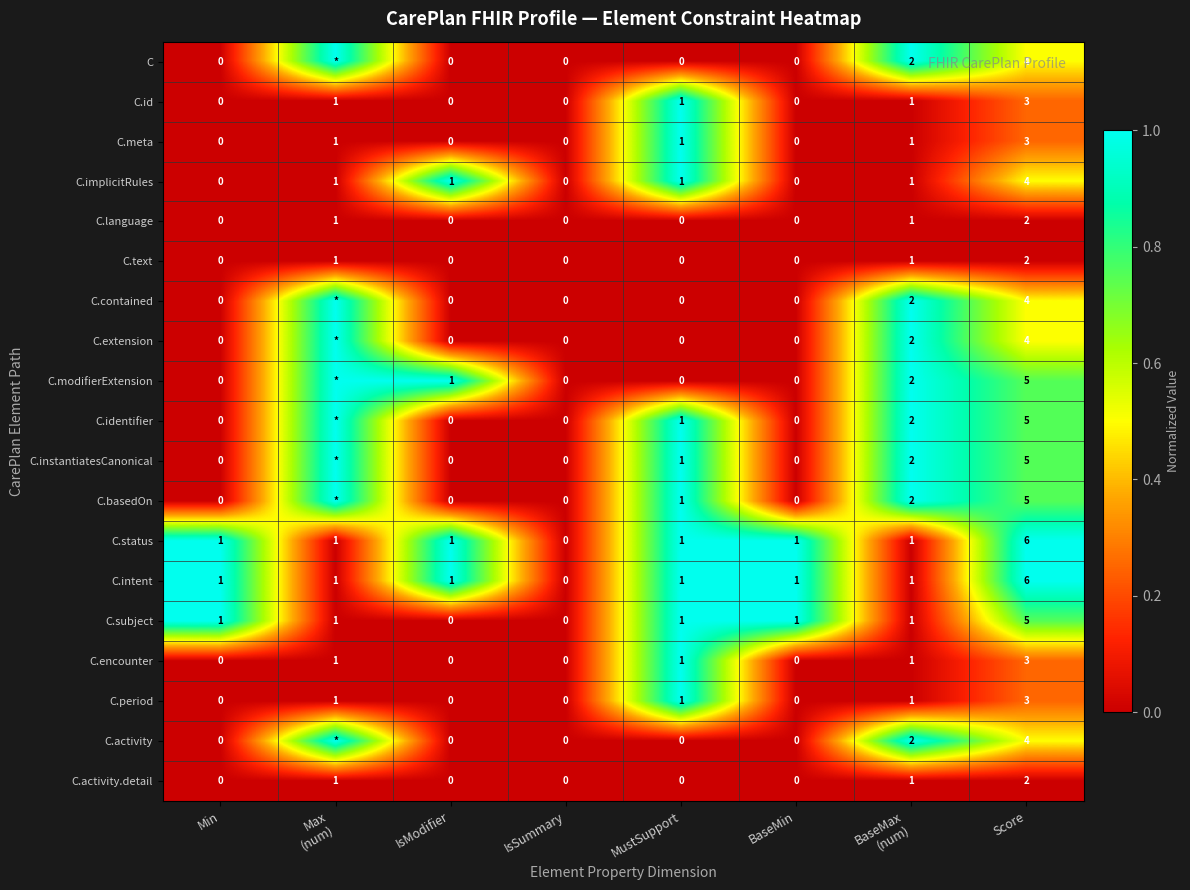

How many C.subject values are between 1 and 2?

5